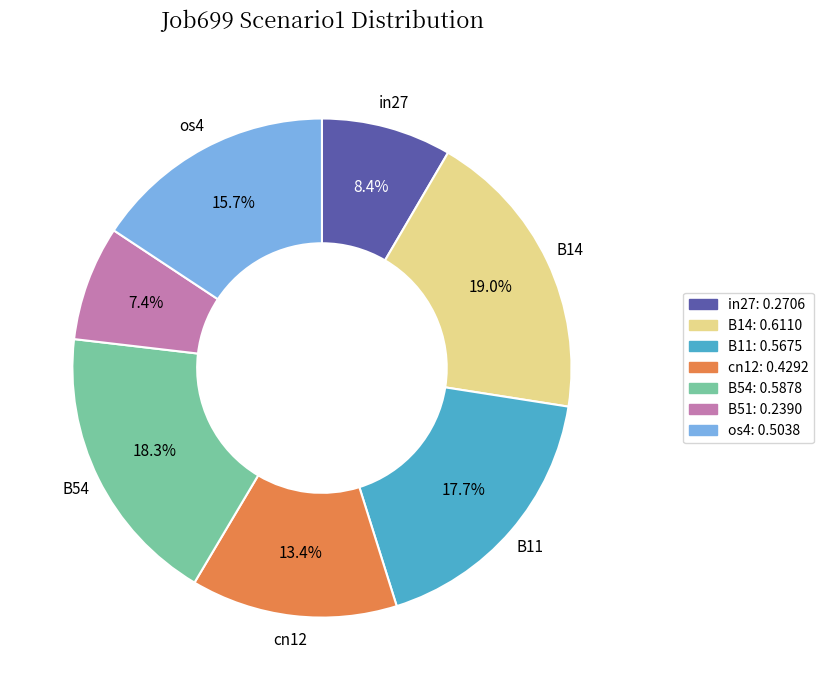

Is there any slice that represents more than half of the pie?

No